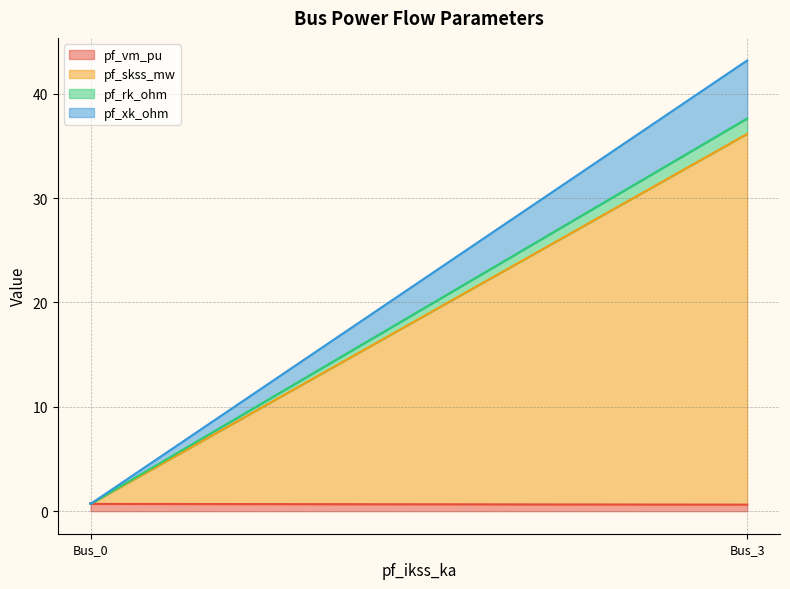

True or false: pf_skss_mw and pf_xk_ohm cross at least once.

False